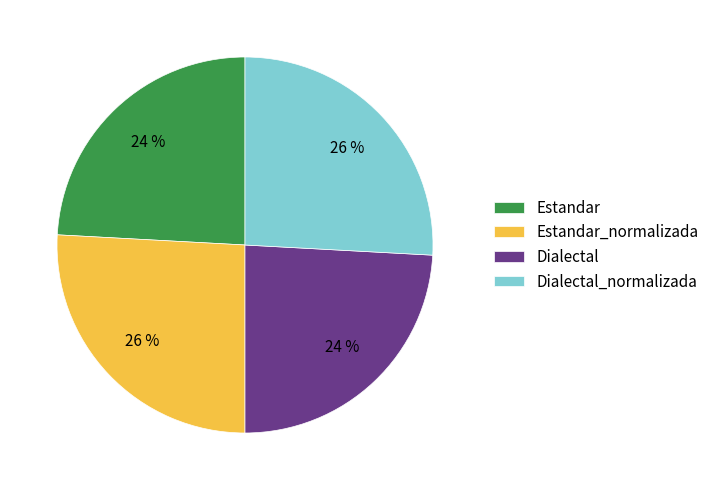

Between Estandar and Dialectal_normalizada, which is larger?

Dialectal_normalizada